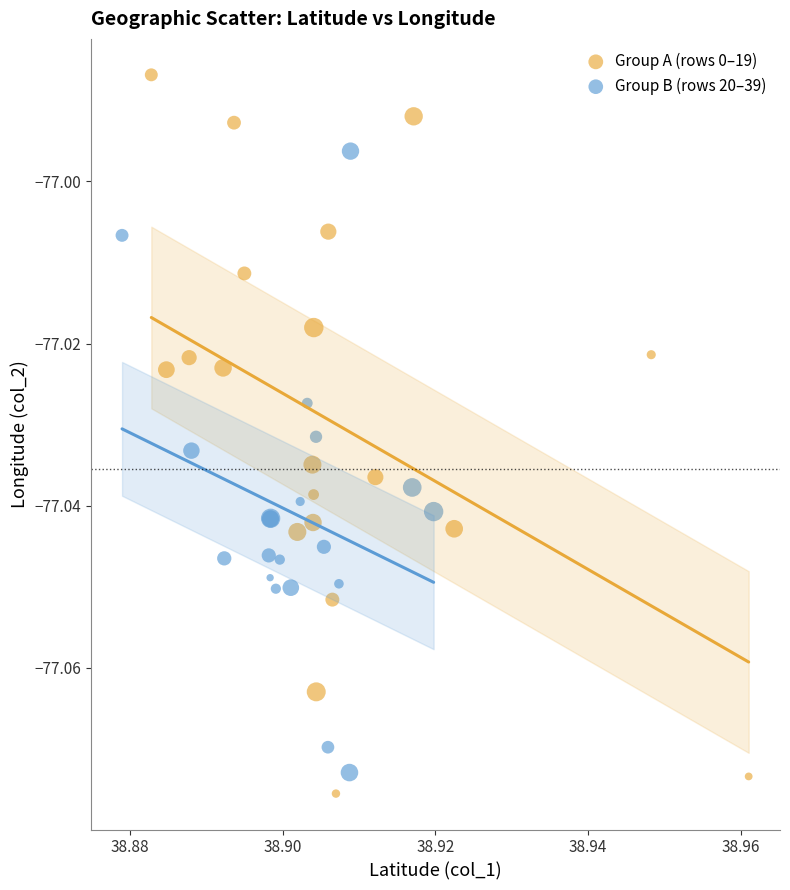

What are all the series names shown in the legend?

Group A (rows 0–19), Group B (rows 20–39)